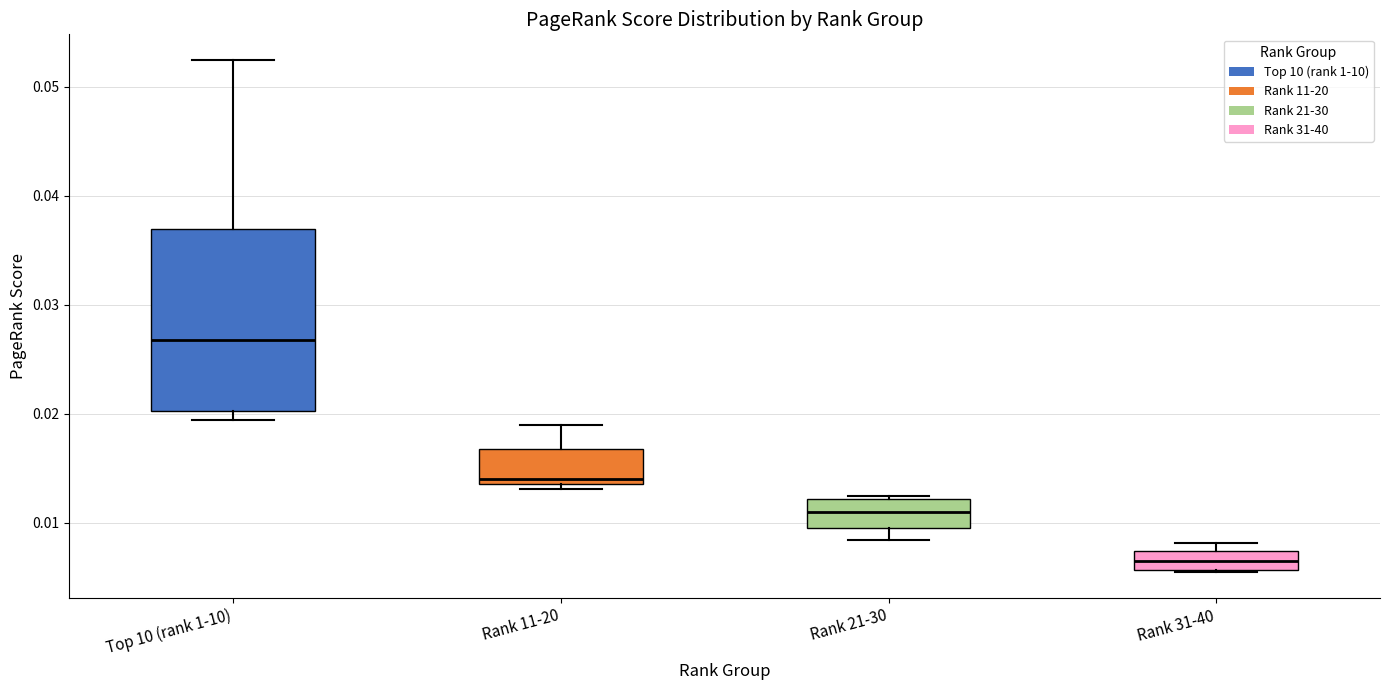

Where is the upper edge of the box for Rank 31-40 on the y-axis? The values are not printed on the chart, so give them approximately, as read against the axis.

0.007